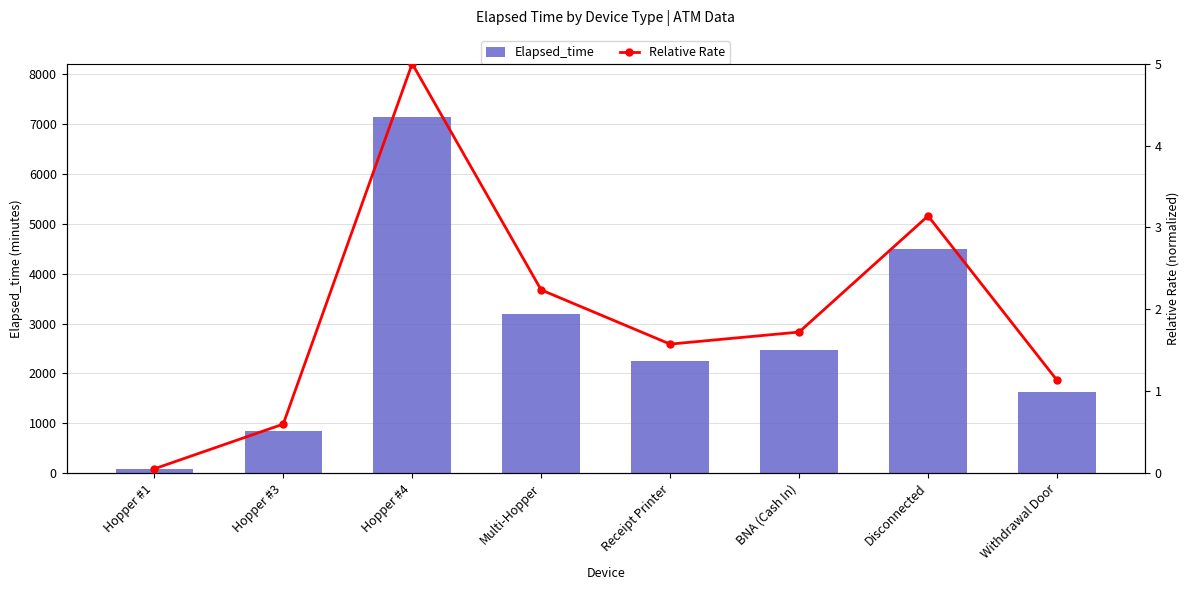

How many data points in Relative Rate are less than 1?

2